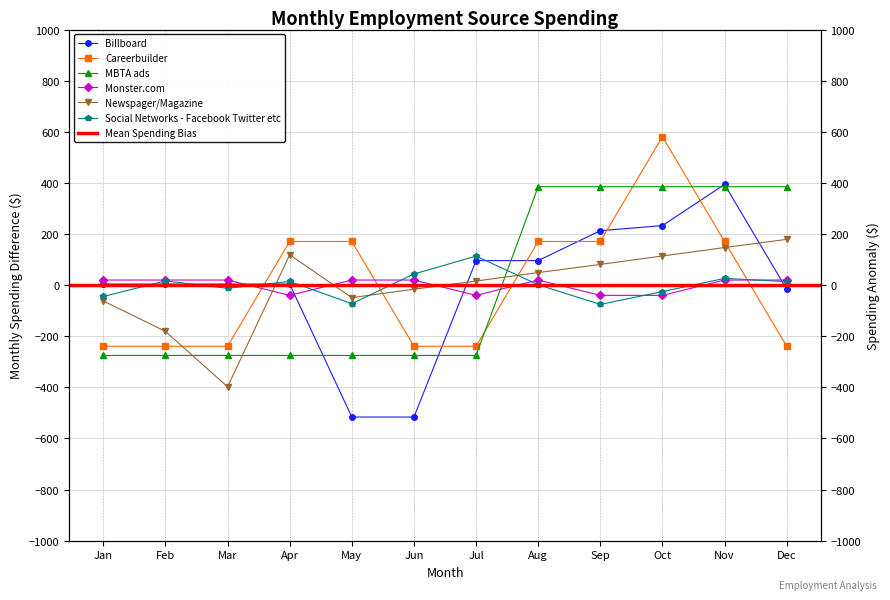

The value of MBTA ads at Jul is -358.0. True or false?

False